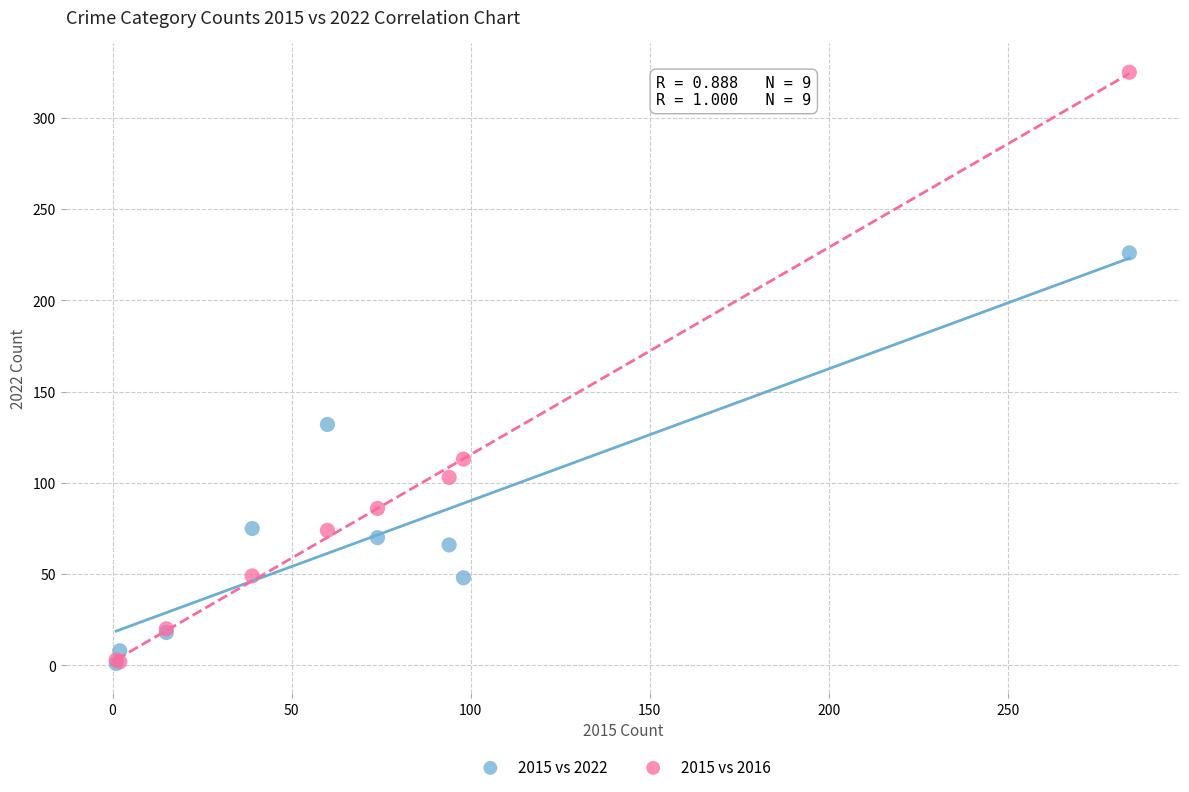

In the 2015 vs 2016 series, what Y value is closest to 163?

113